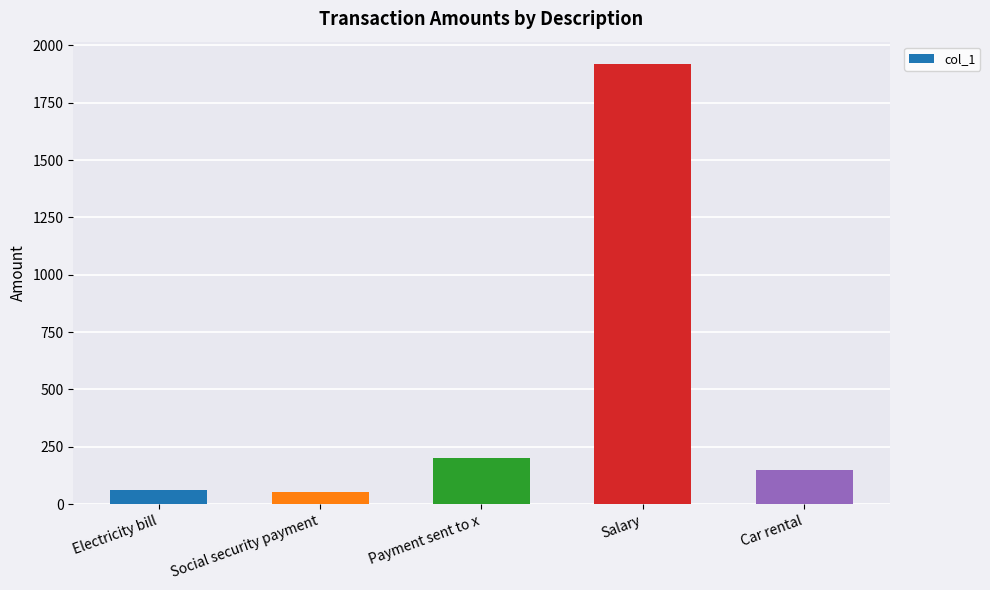

What position from the right is Salary?

2